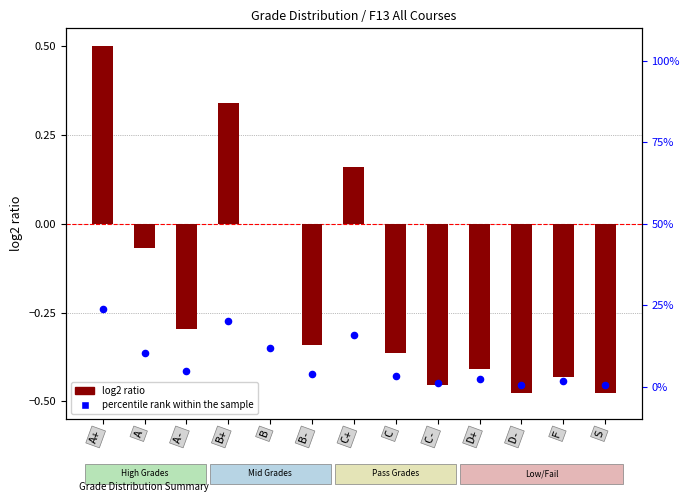

Which series has the largest total across all categories?

percentile rank within the sample